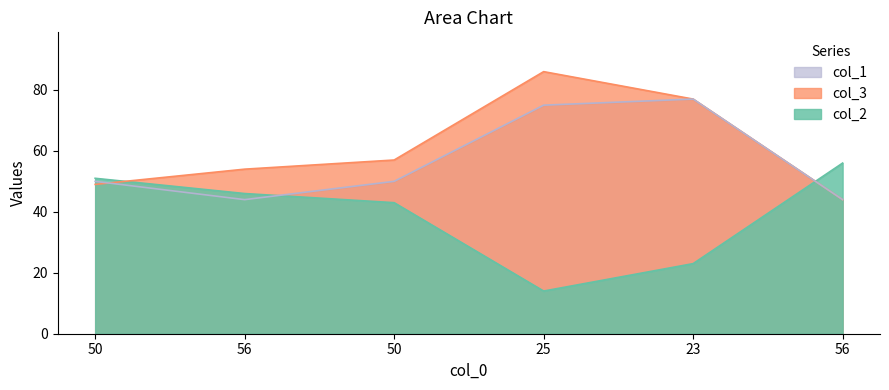

What is the label of the 5th point from the left?

23